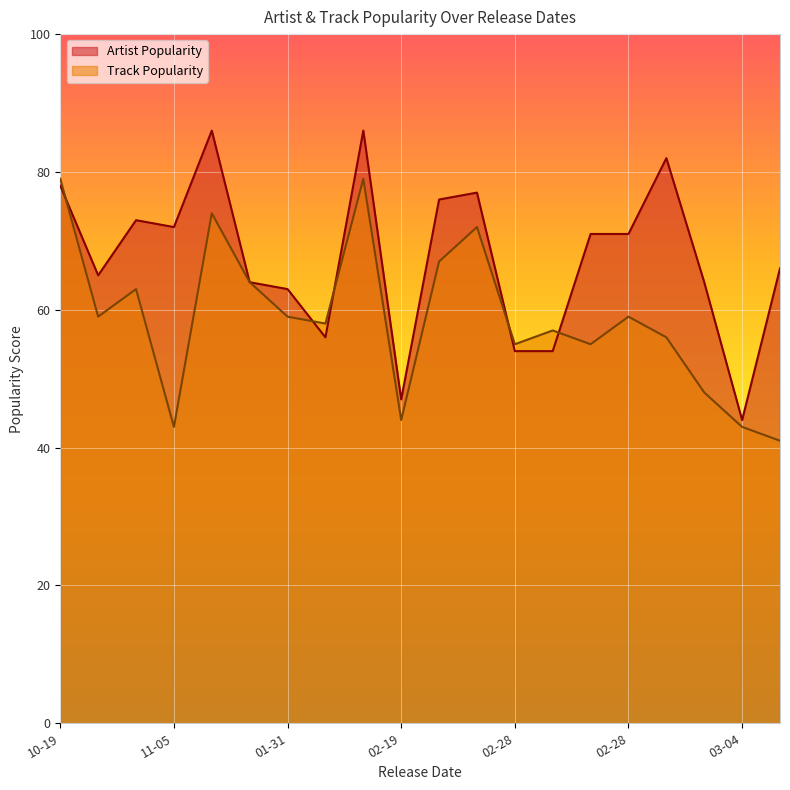

How many interior local peaks does the Track Popularity series have?

6